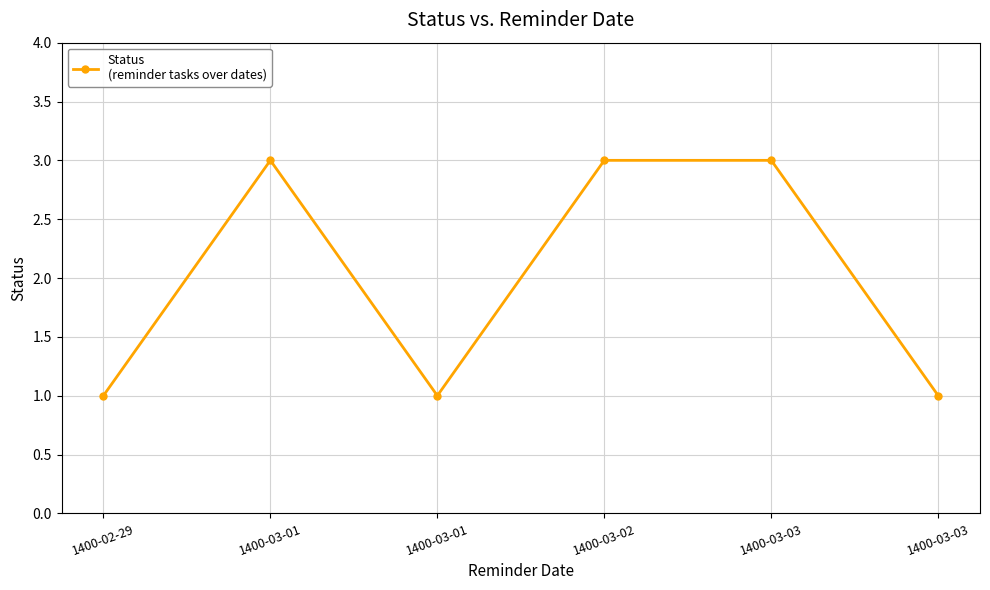

Does the chart have visible grid lines?

Yes